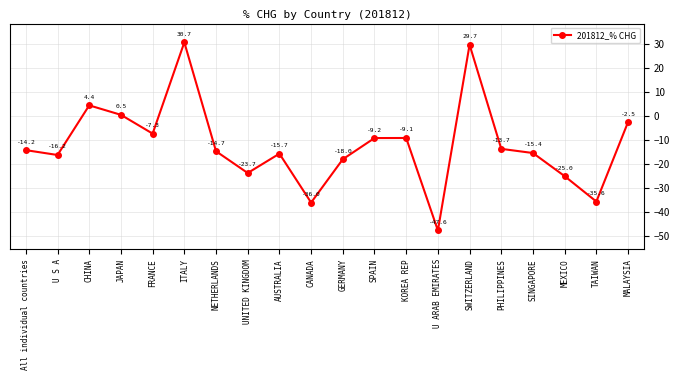

What is the label of the 2nd point from the left?

U S A